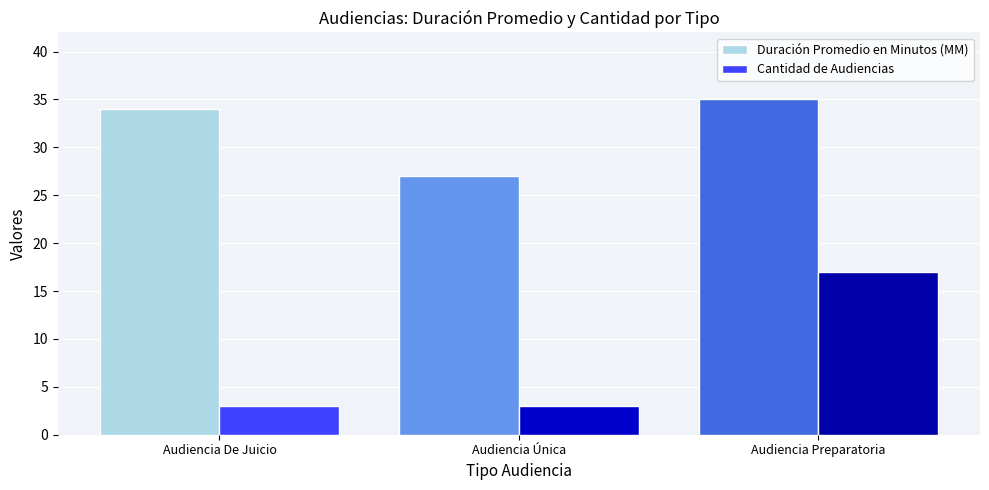

What is the sum of all Duración Promedio en Minutos (MM) values?

96